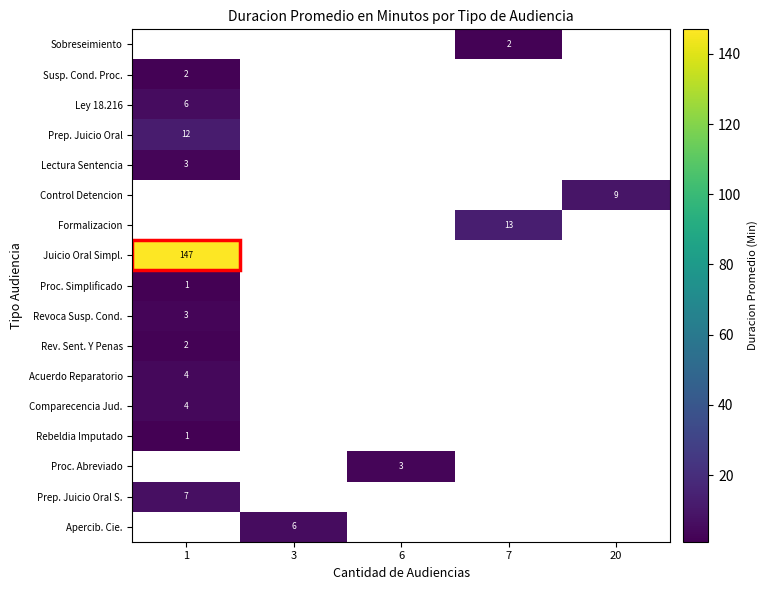

Which category has the highest value across all series?

1